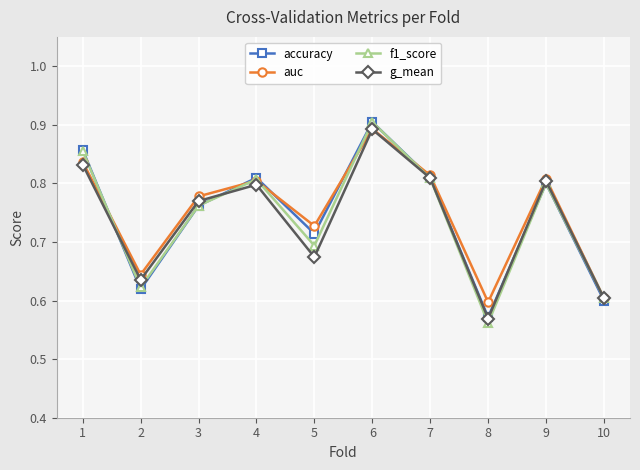

Which series changed the most between 2 and 9?

accuracy